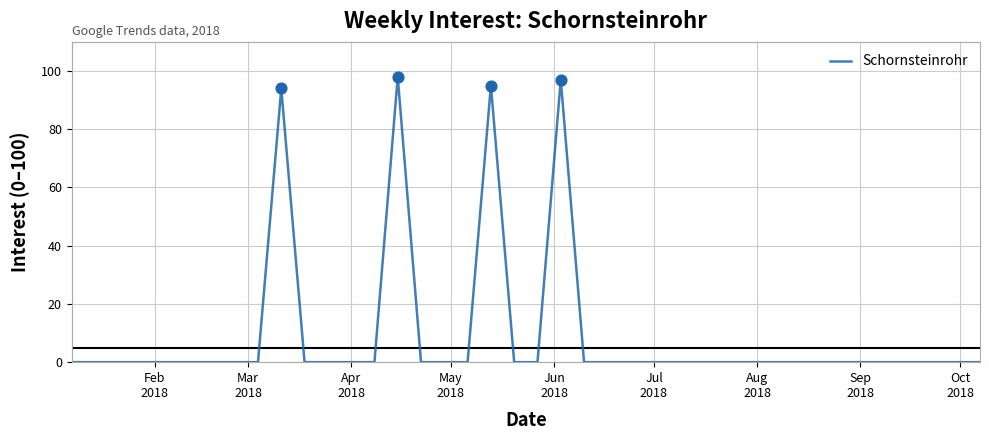

What is the maximum value shown in the chart?

98